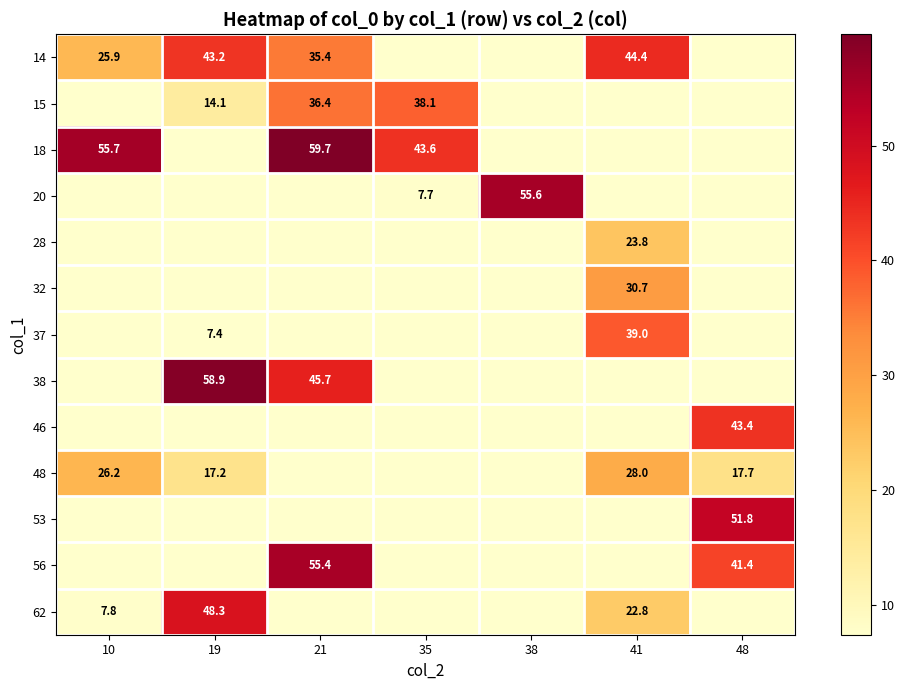

Where is 62 nearest to the value 24?

41